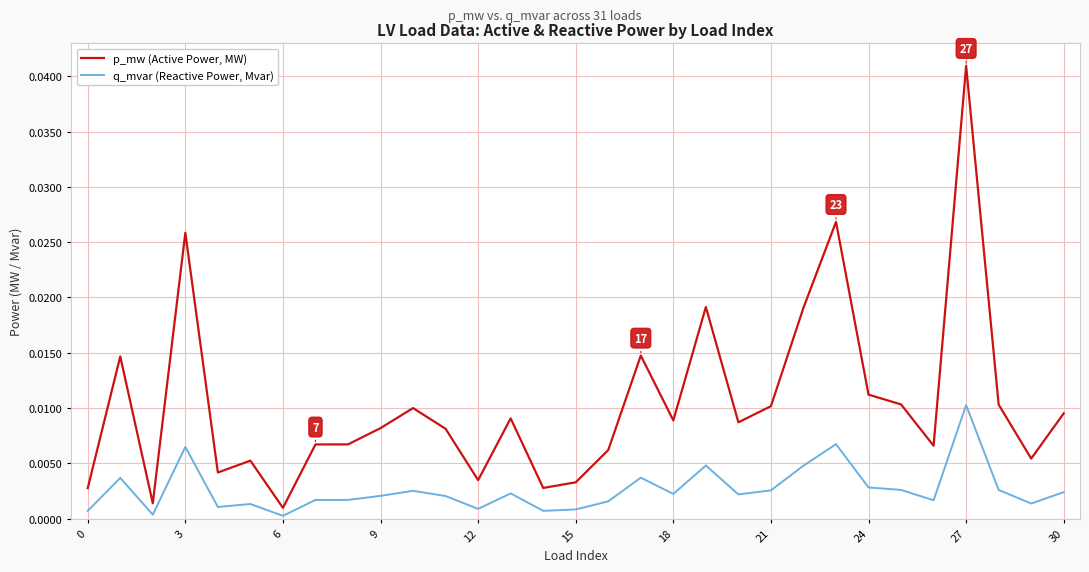

True or false: q_mvar (Reactive Power, Mvar) has more than 0 points higher than both neighbors.

True